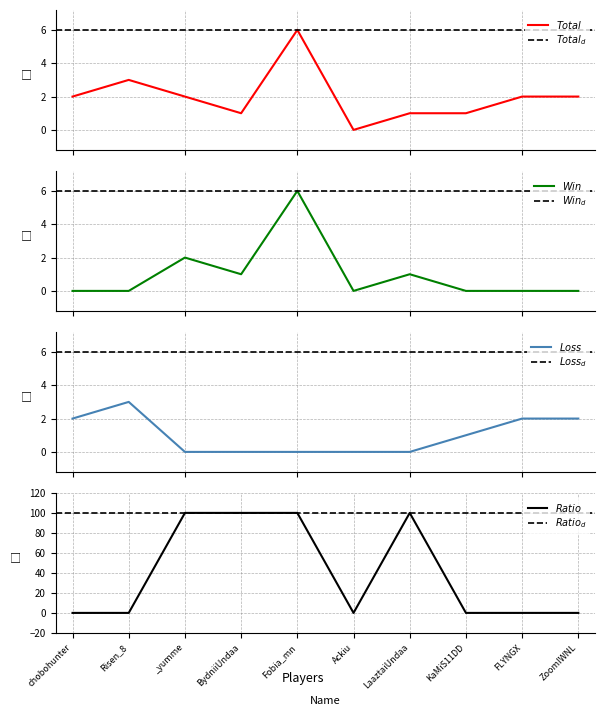

True or false: Loss has a value of 2 at KaMiS11DD.

False